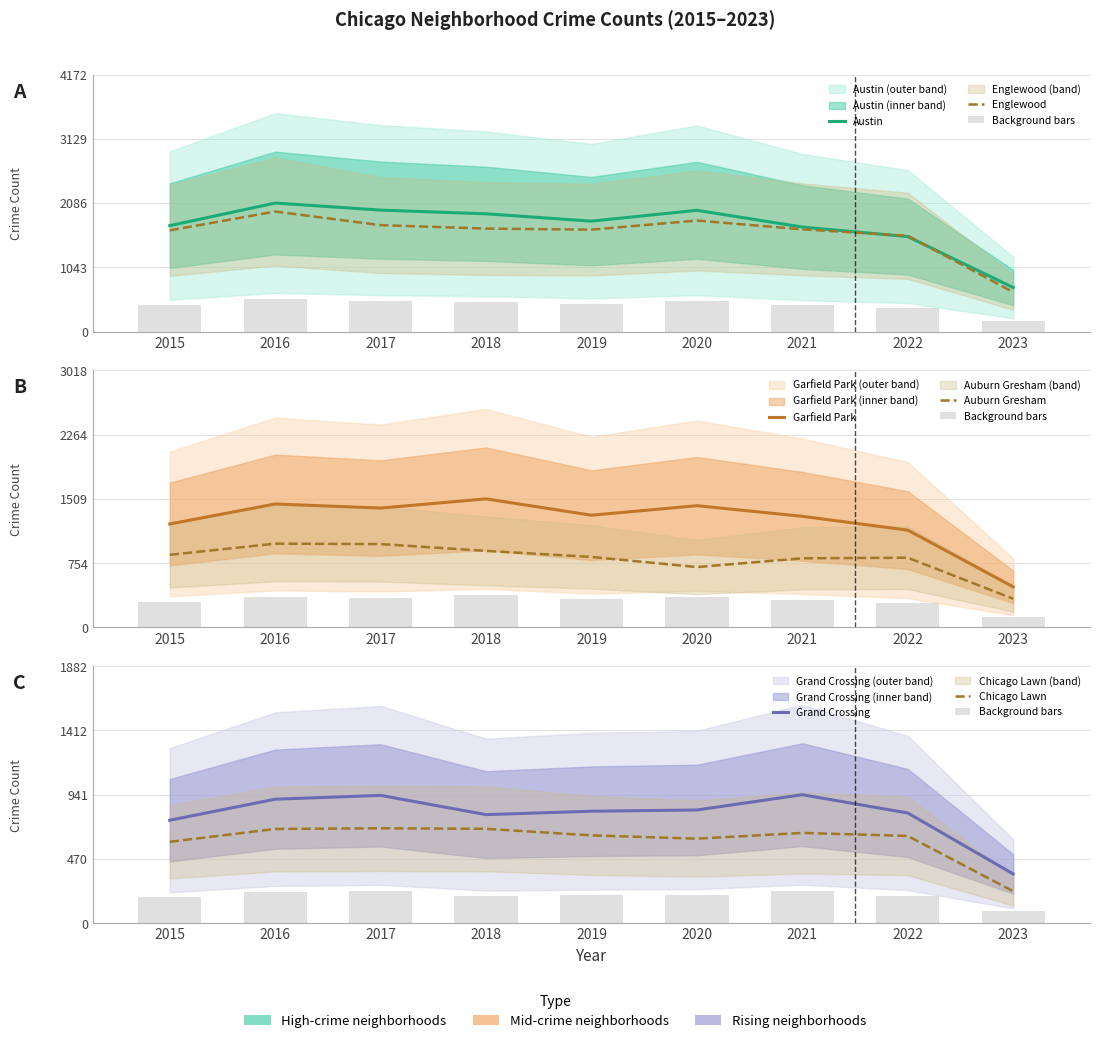

Between 2018 and 2019, which series saw the biggest shift?

Garfield Park